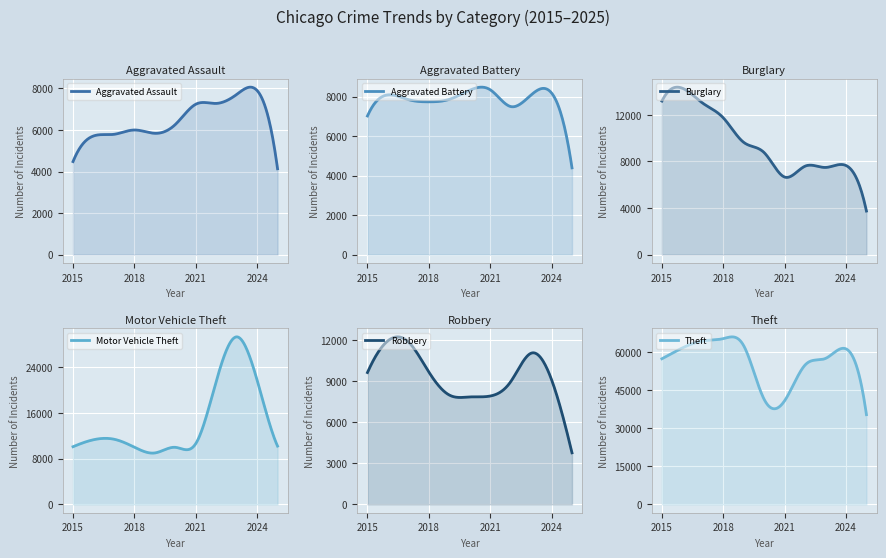

What is the difference between the maximum and minimum values in the Aggravated Battery series?

3954